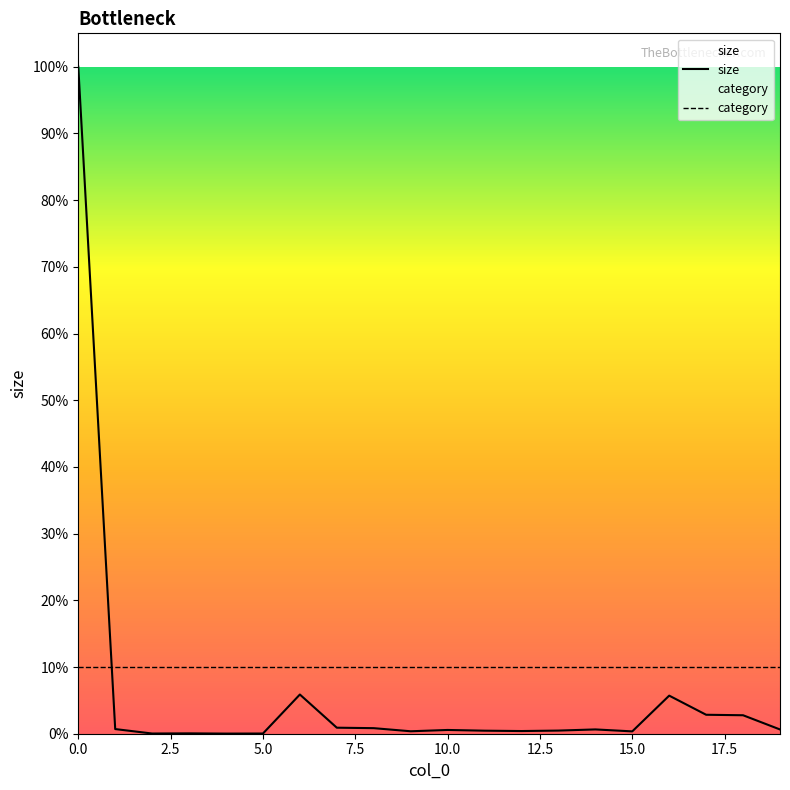

Reading left to right, what are all the values shown in this chart?

size: 103.1	0.7	0.0	0.1	0.0	0.0	6.1	0.9	0.9	0.4	0.6	0.5	0.4	0.5	0.7	0.4	5.9	2.9	2.9	0.7
category: 10.3	10.3	10.3	10.3	10.3	10.3	10.3	10.3	10.3	10.3	10.3	10.3	10.3	10.3	10.3	10.3	10.3	10.3	10.3	10.3